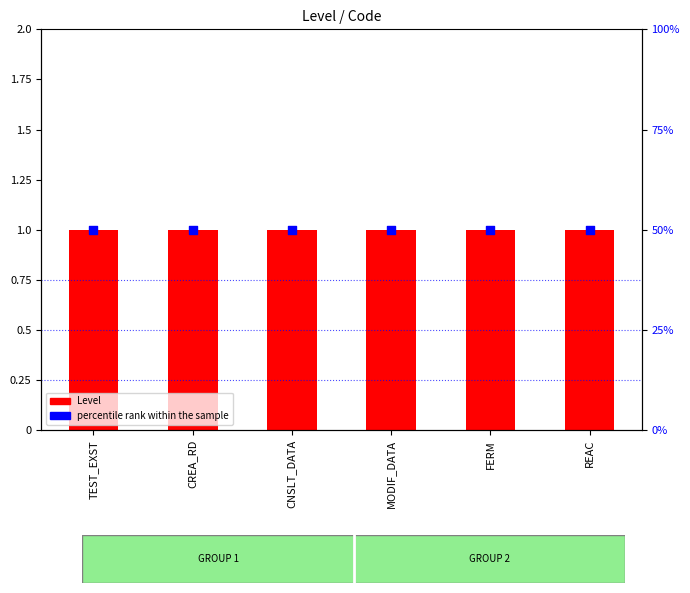

Is the value of percentile rank within the sample at REAC greater than the value of Level at MODIF_DATA?

Yes